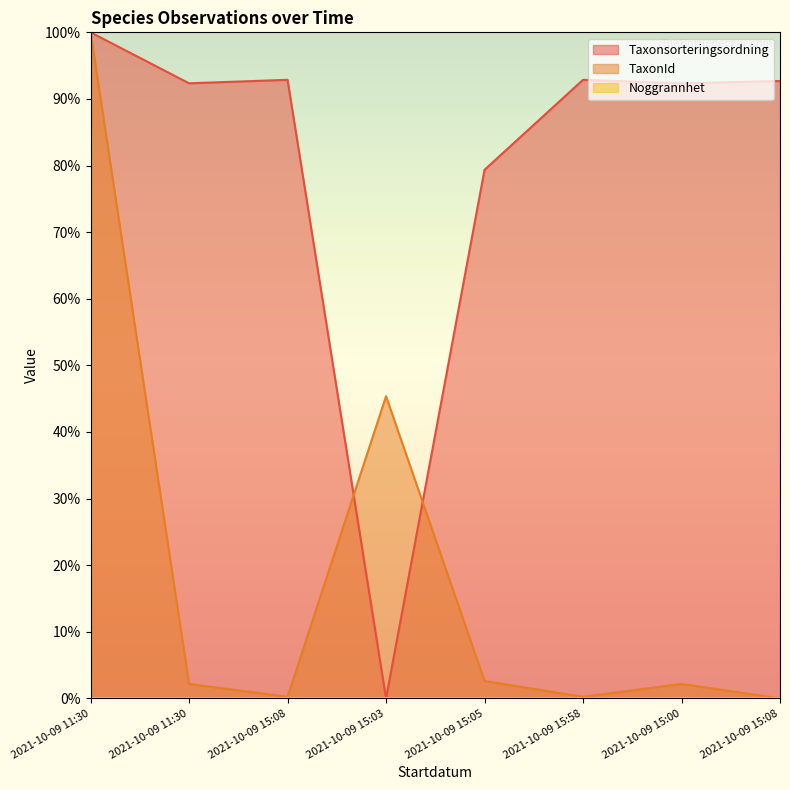

Which series has the widest spread of values?

TaxonId